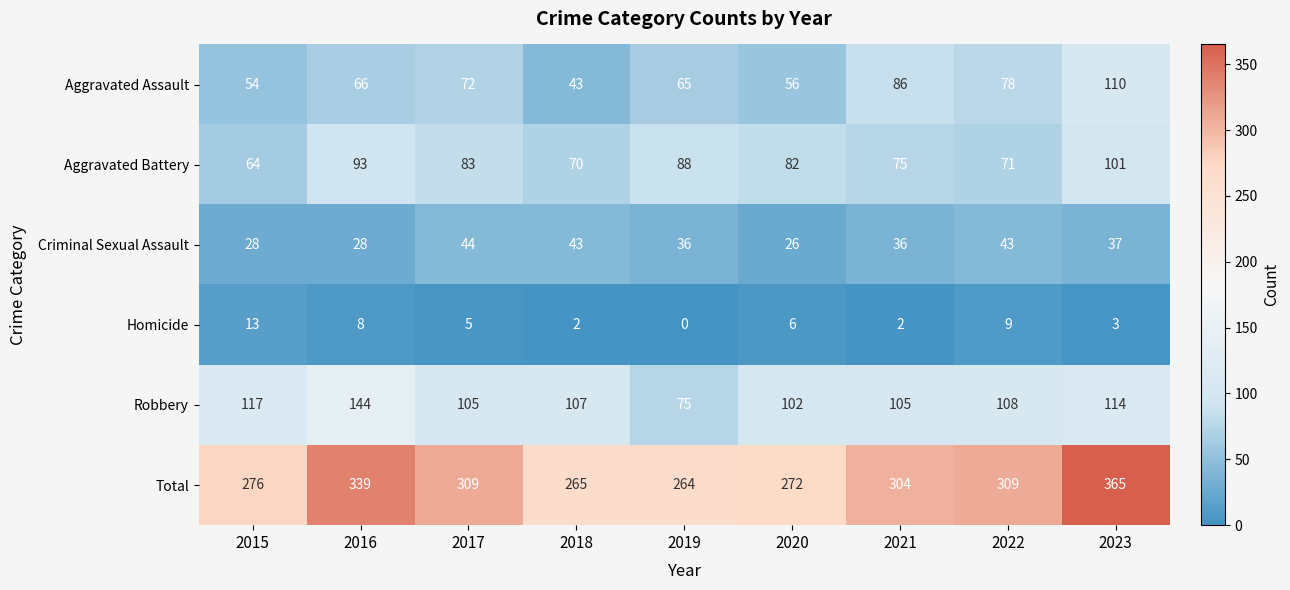

What value does the Aggravated Assault series have at 2023?

110